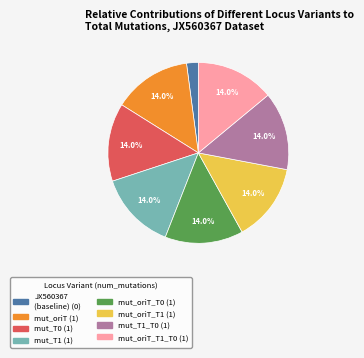

Does any single category account for the majority?

No